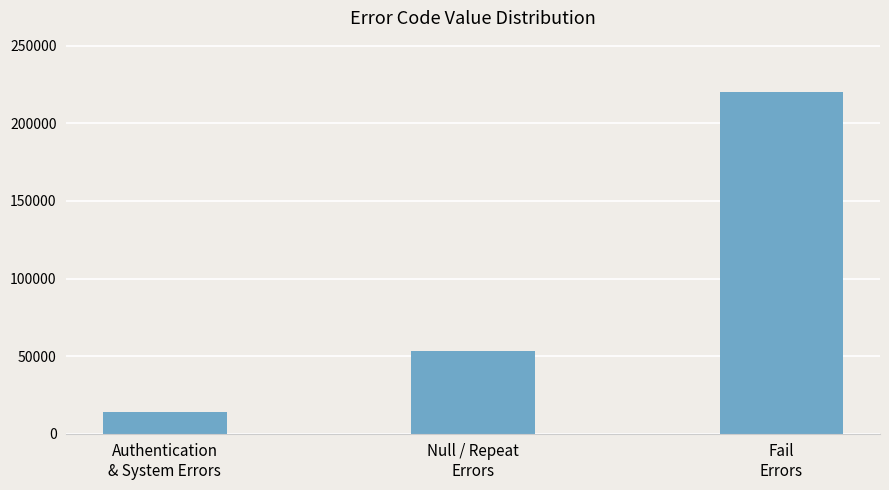

Reading left to right, list all the values displayed in this chart.

14107	53209	220304